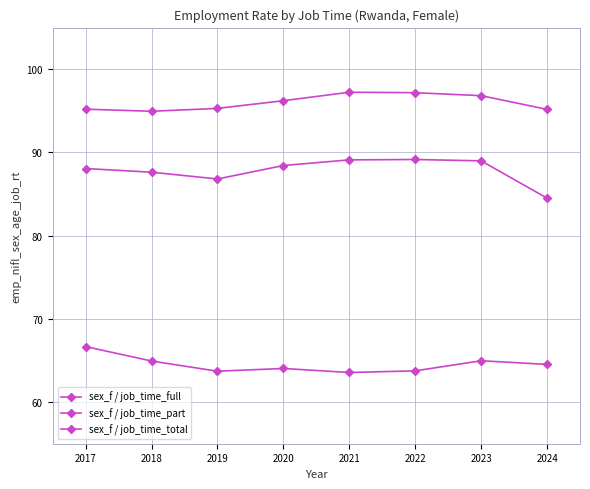

At how many categories does at least one series exceed 72?

8